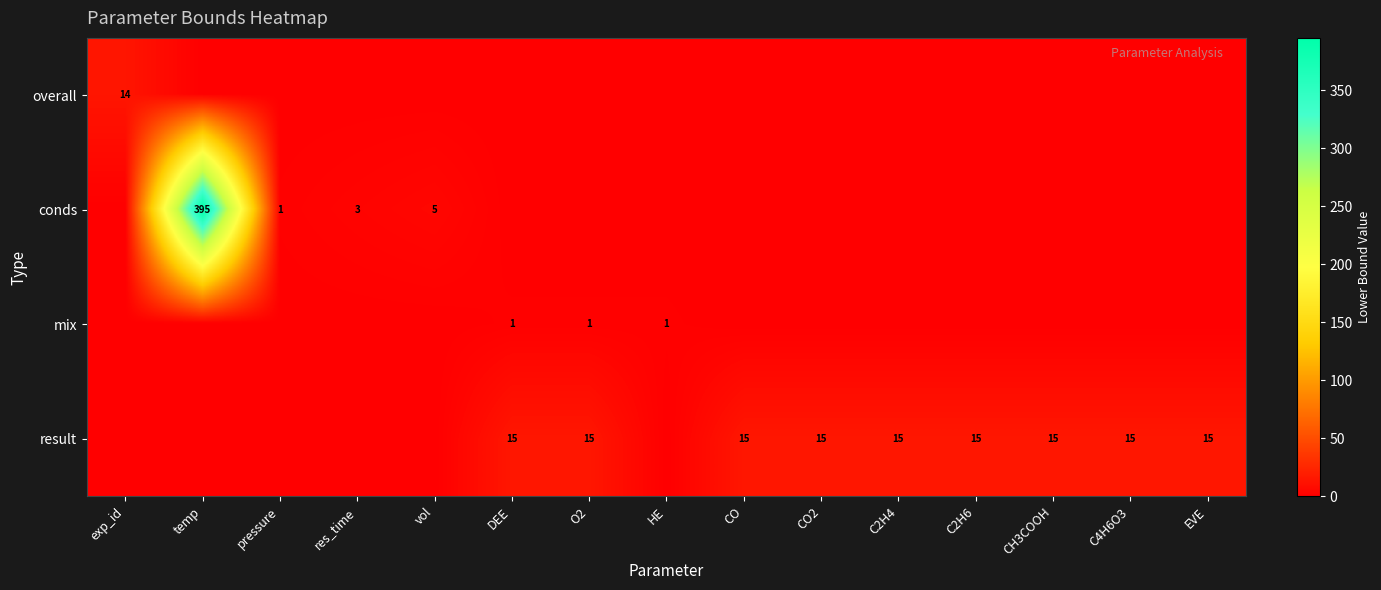

Is it true that mix equals 1 at O2?

True